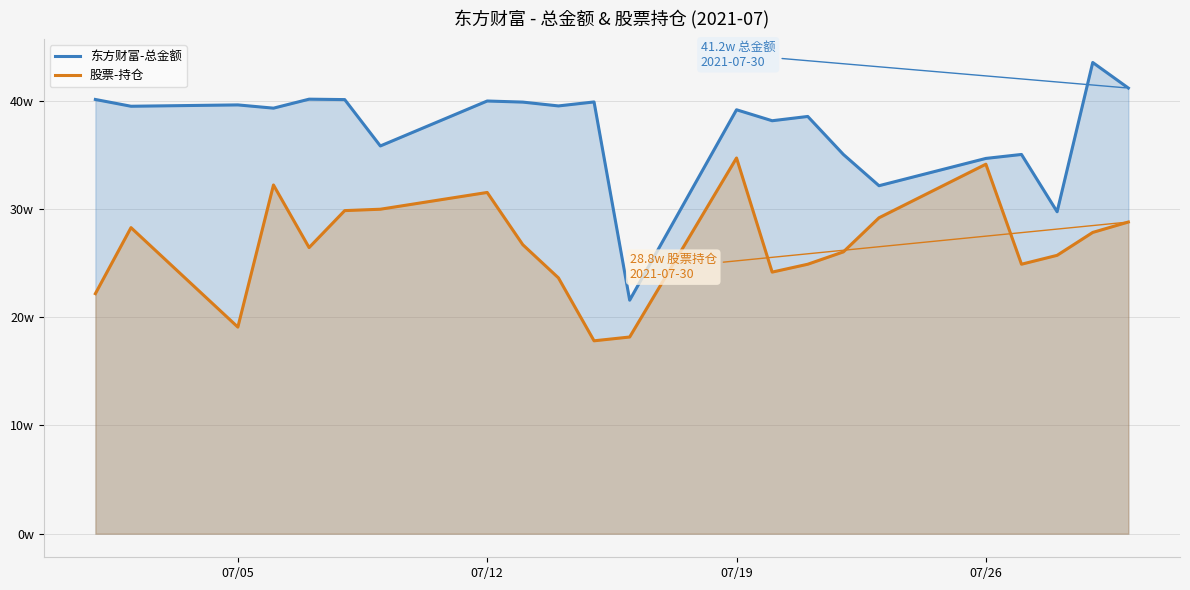

Which series has the largest total across all categories?

东方财富-总金额